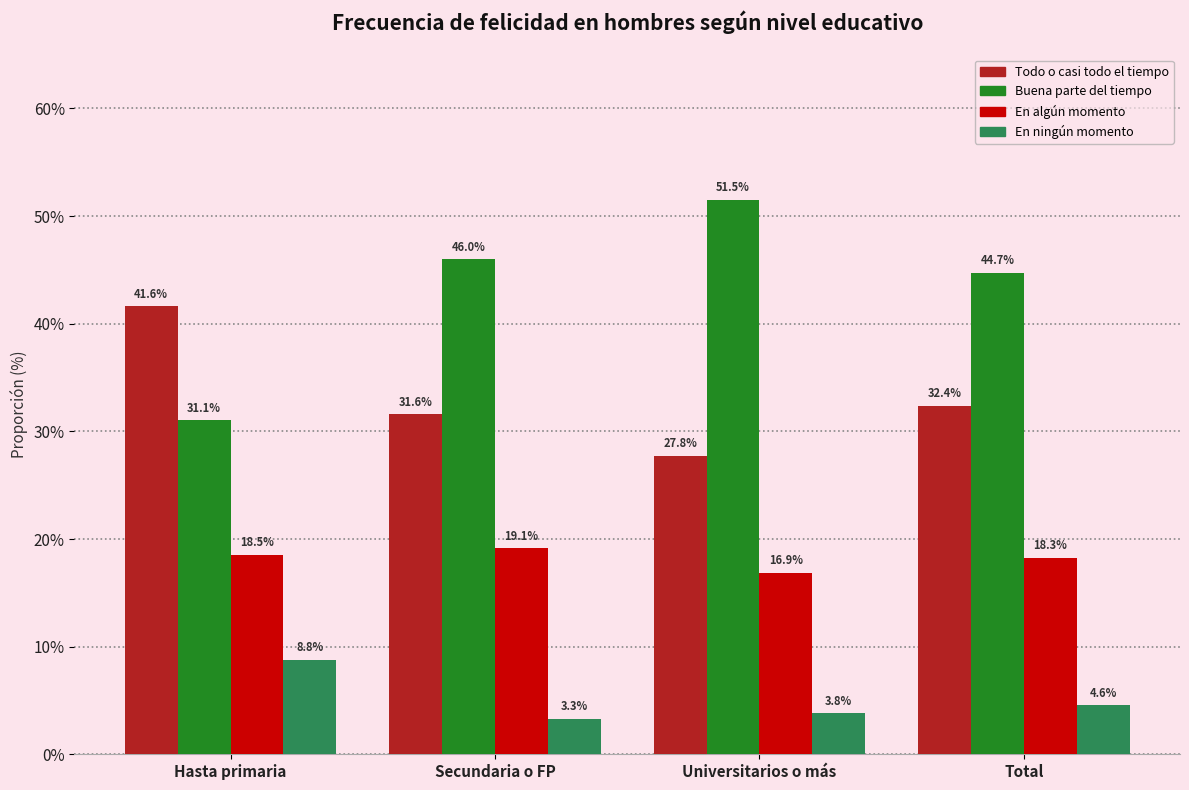

What is the minimum value shown in the chart?

3.3